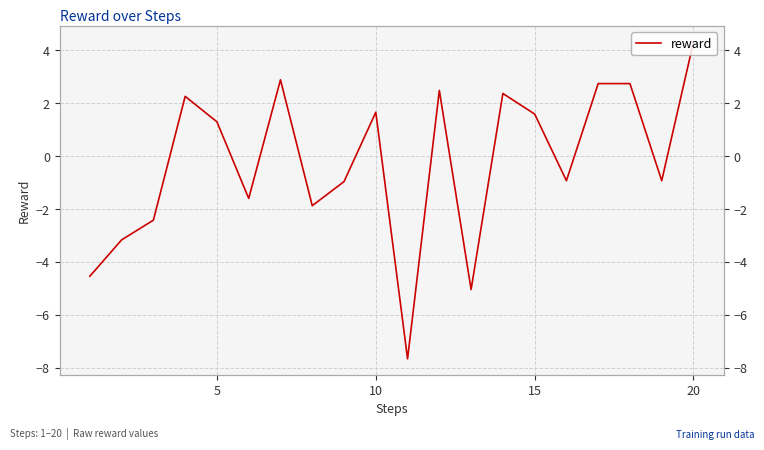

How many lines are shown in the chart?

1